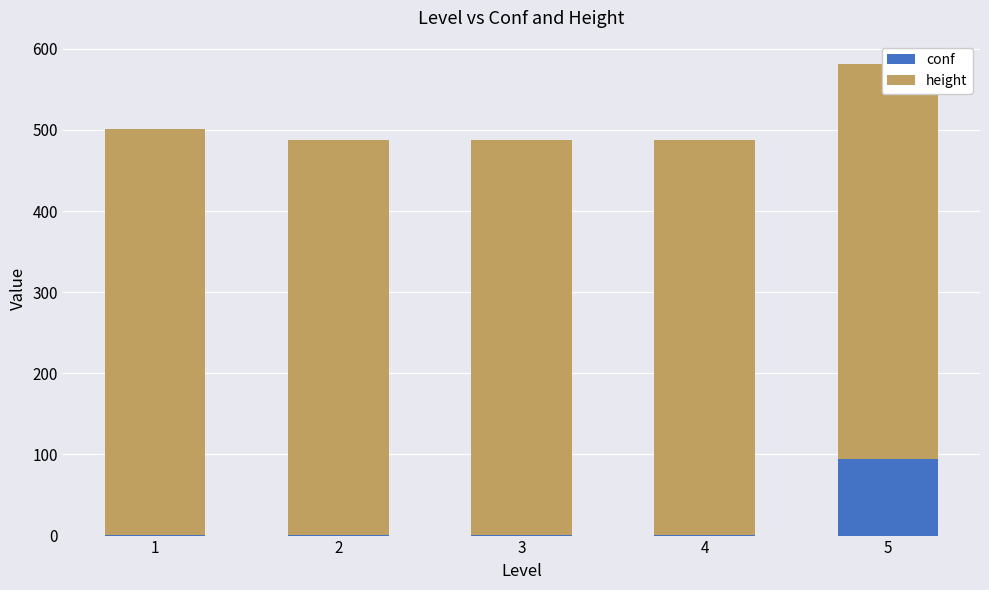

Between 2 and 3, which series saw the biggest shift?

conf